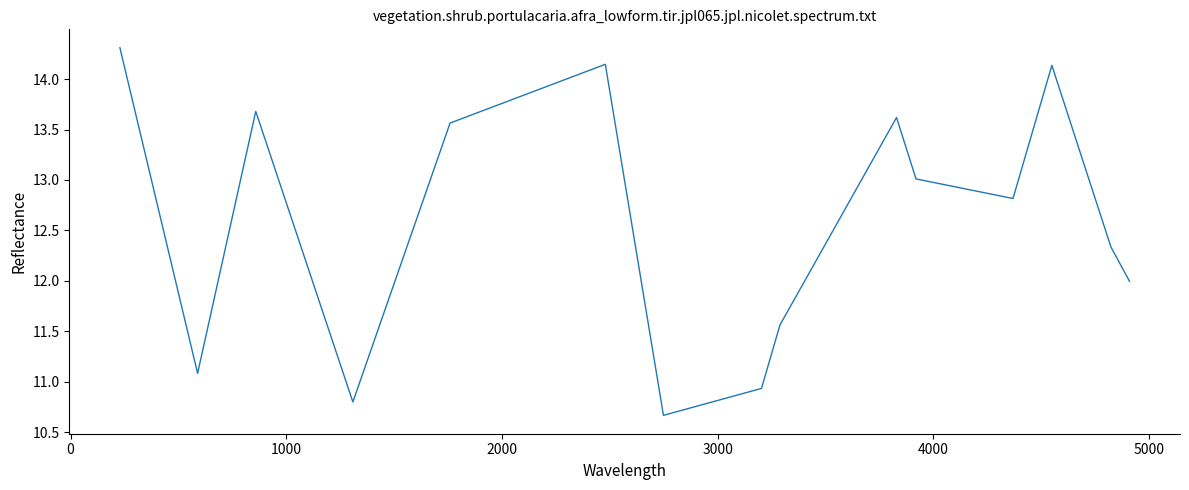

What is the minimum value shown in the chart?

10.7